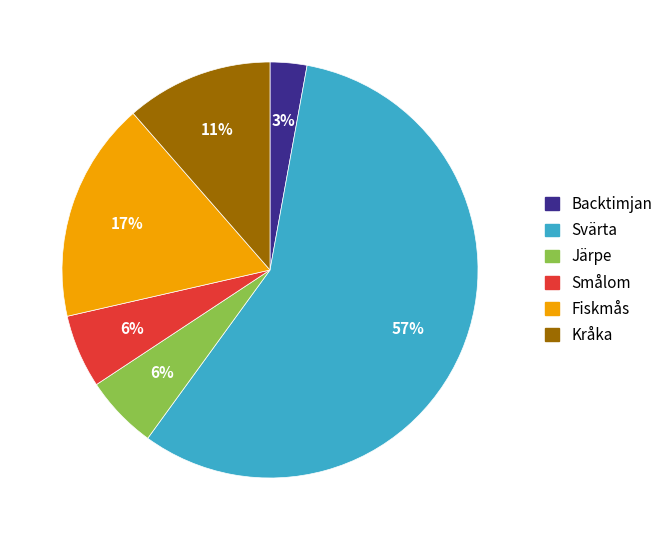

Does any single category account for the majority?

Yes